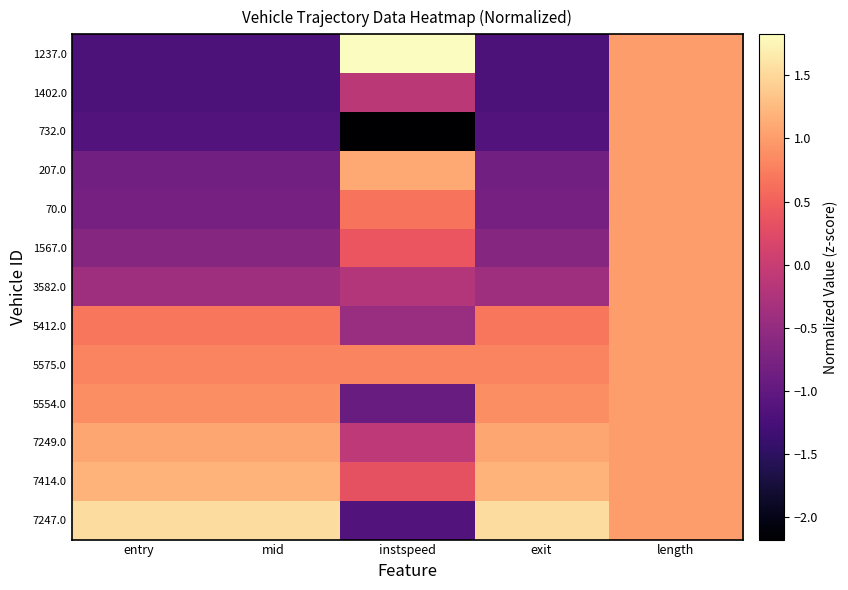

Between entry and mid, which is larger?

entry